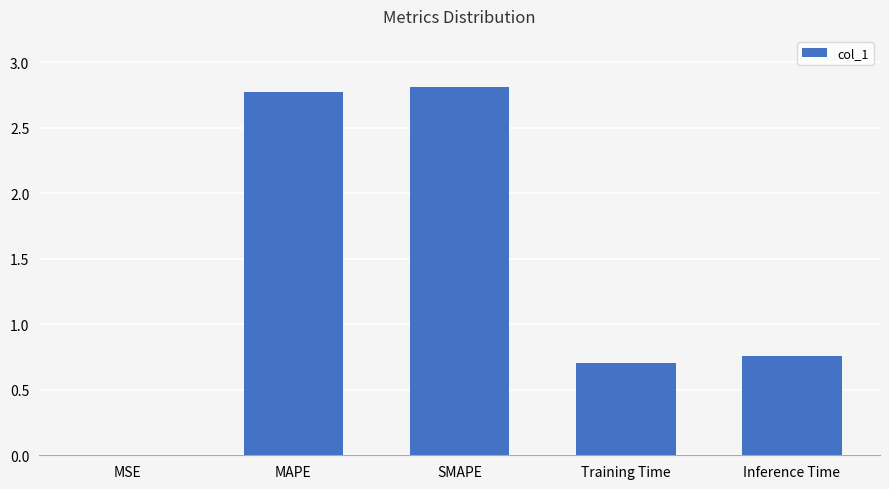

Which has a higher value, Inference Time or MAPE?

MAPE